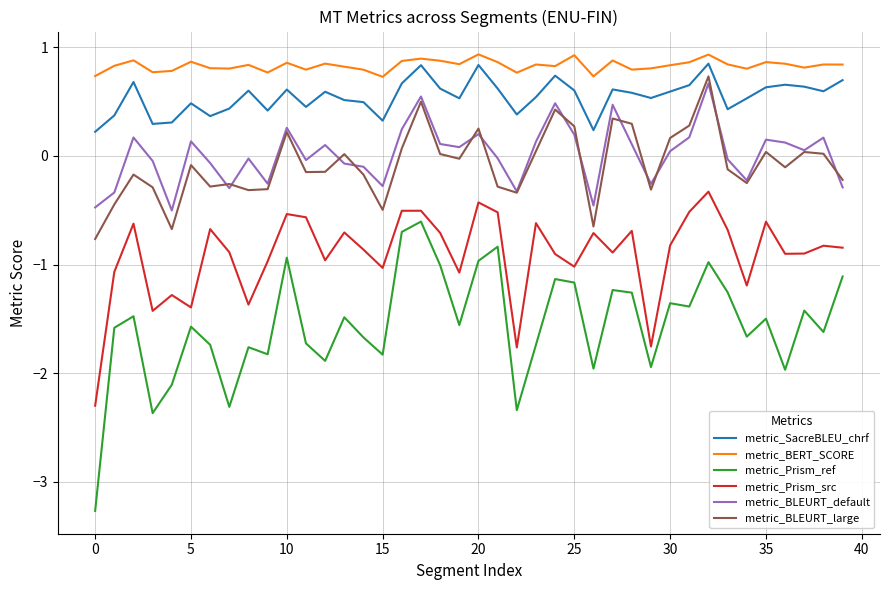

What is the highest value of the metric_BERT_SCORE series?

0.9